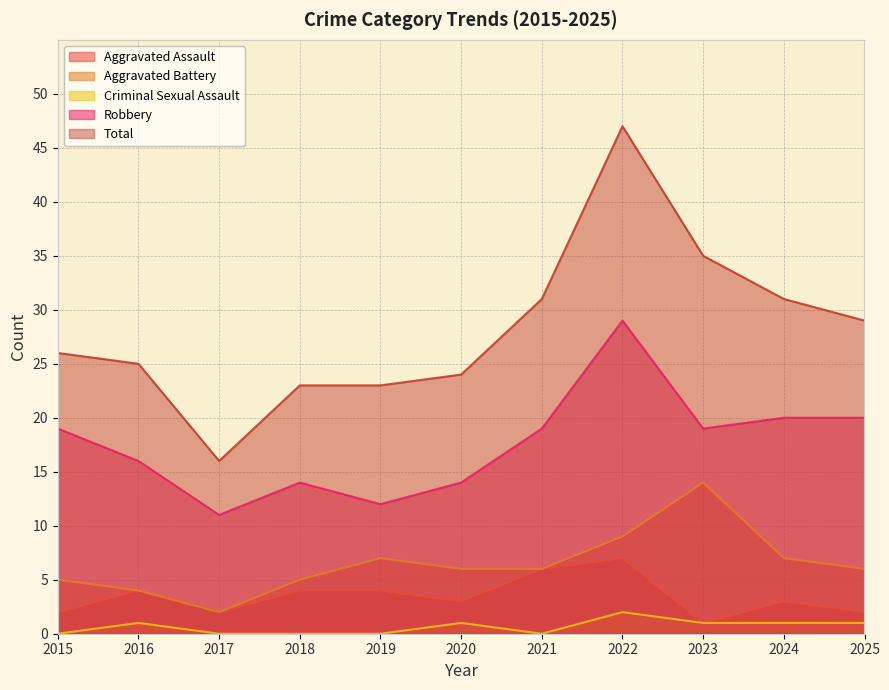

Rank the series at 2016 from highest to lowest value.

Total, Robbery, Aggravated Assault, Aggravated Battery, Criminal Sexual Assault